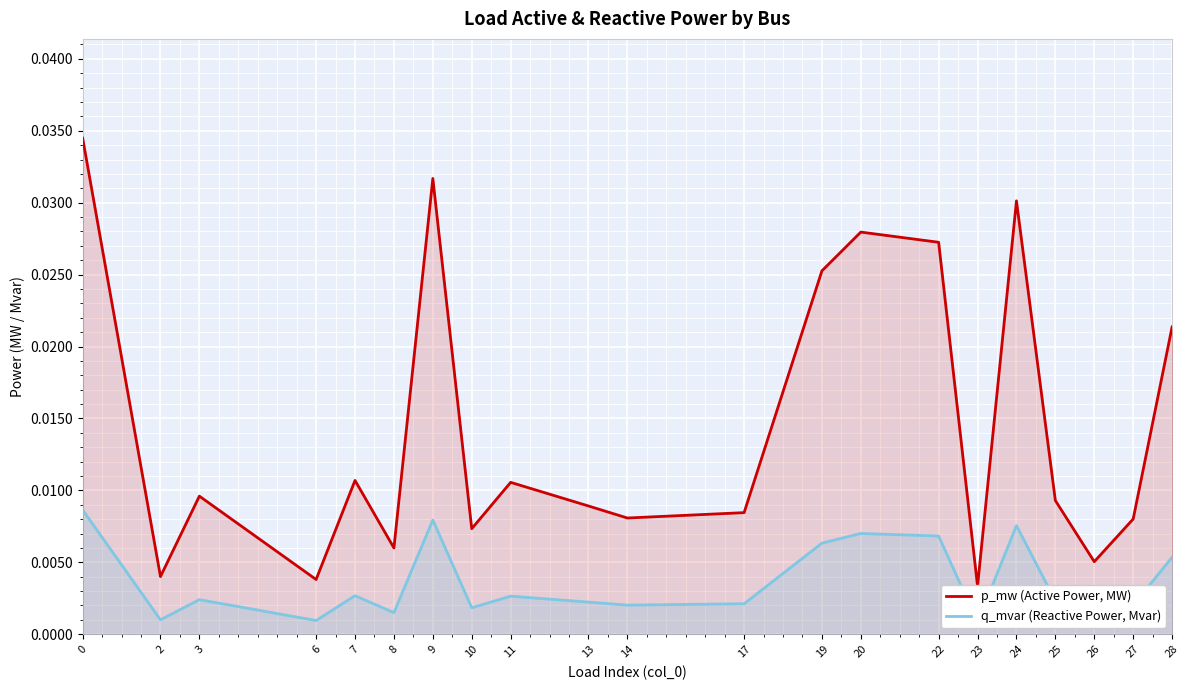

True or false: q_mvar (Reactive Power, Mvar) and p_mw (Active Power, MW) intersect in this chart.

False